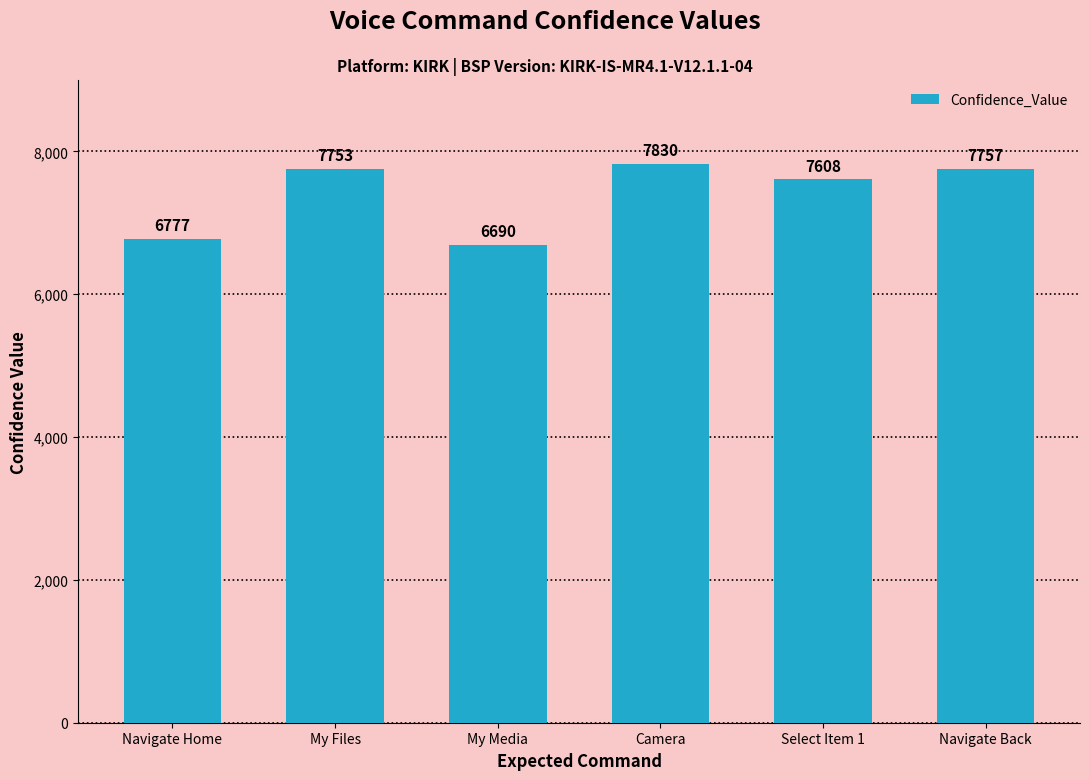

How many values are below 7753?

3